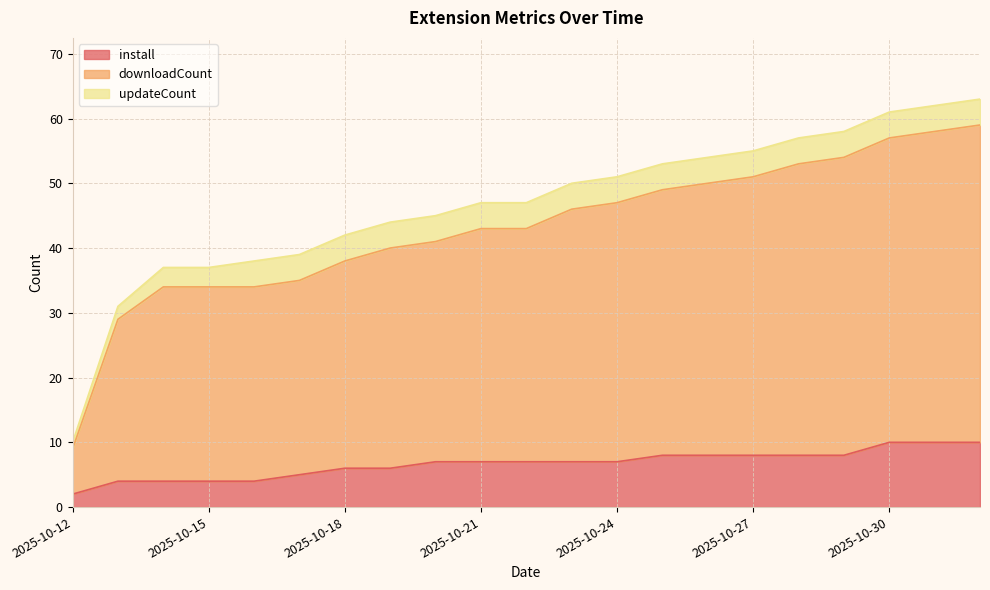

True or false: install has more than 0 interior local peaks.

False